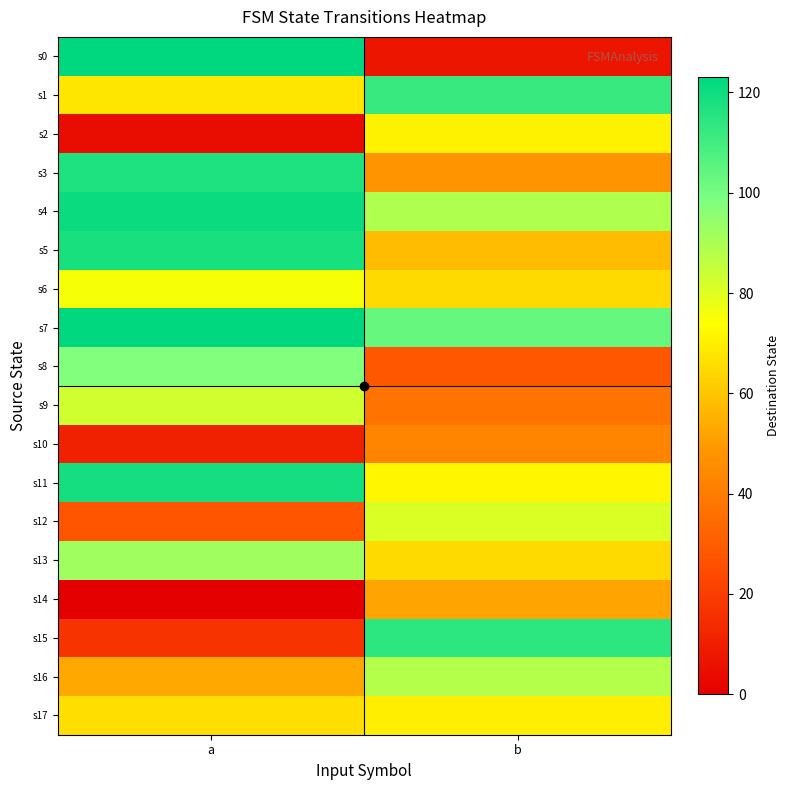

What is the total value across all series at a?

1315